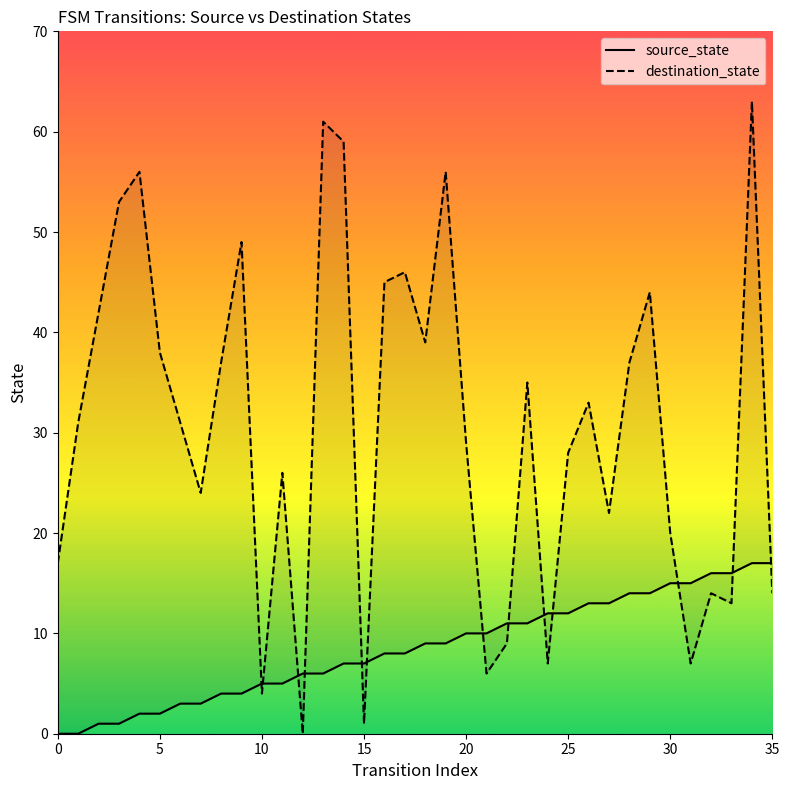

True or false: source_state has a value of 10 at 30.

False